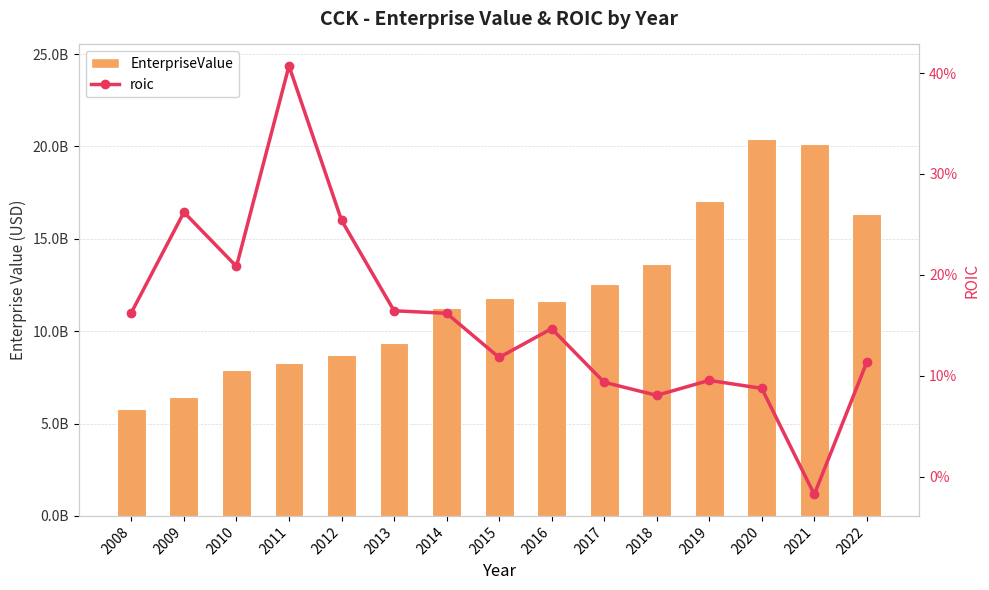

True or false: EnterpriseValue has a value of 13640452296.1 at 2018.

True